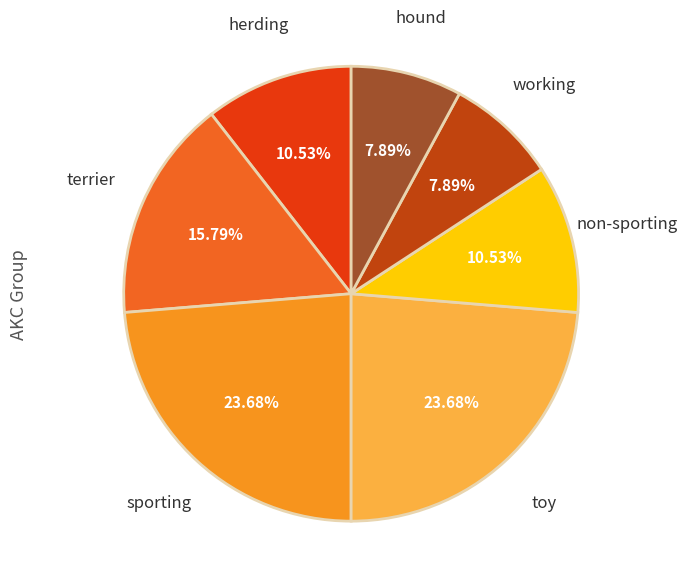

Is there any slice that represents more than half of the pie?

No